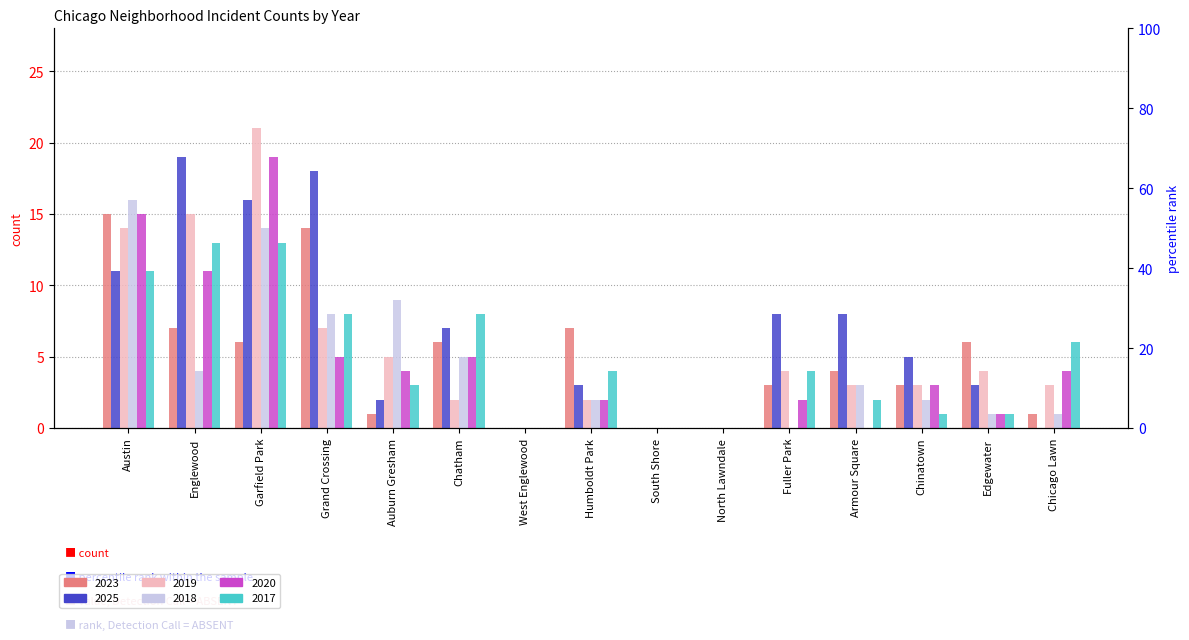

The 2025 series shows 7 at Austin. True or false?

False